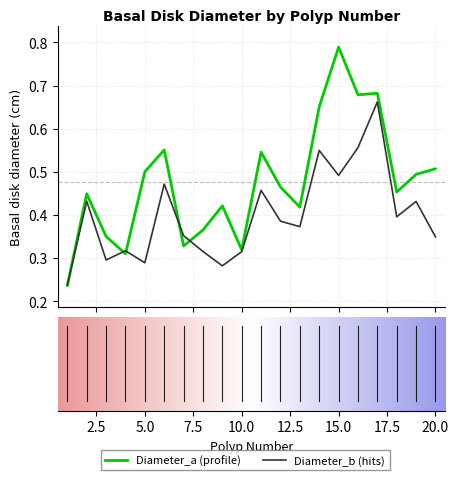

Does the chart display data point markers on the line(s)?

No